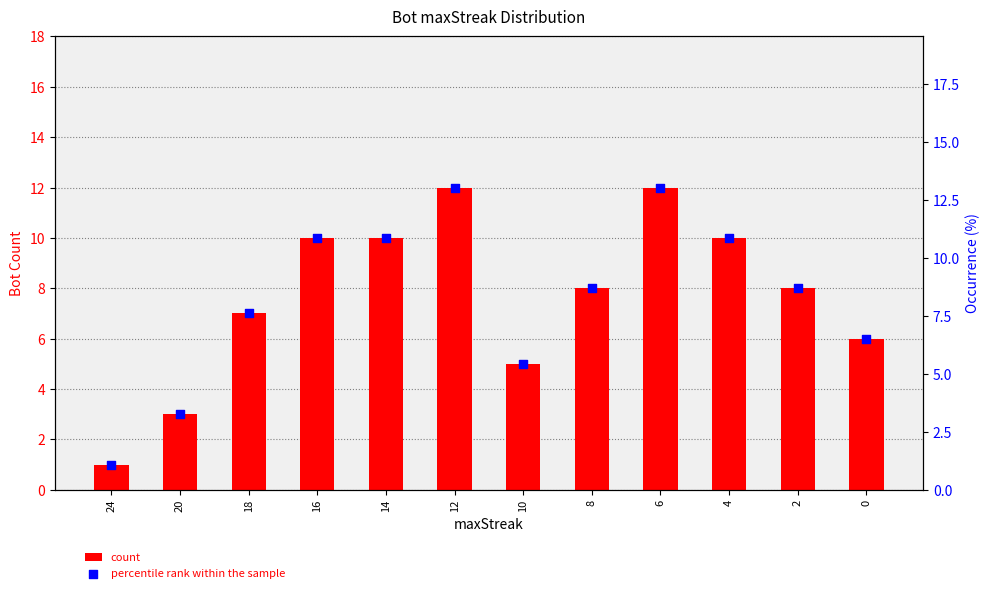

At how many categories does at least one series exceed 1?

12